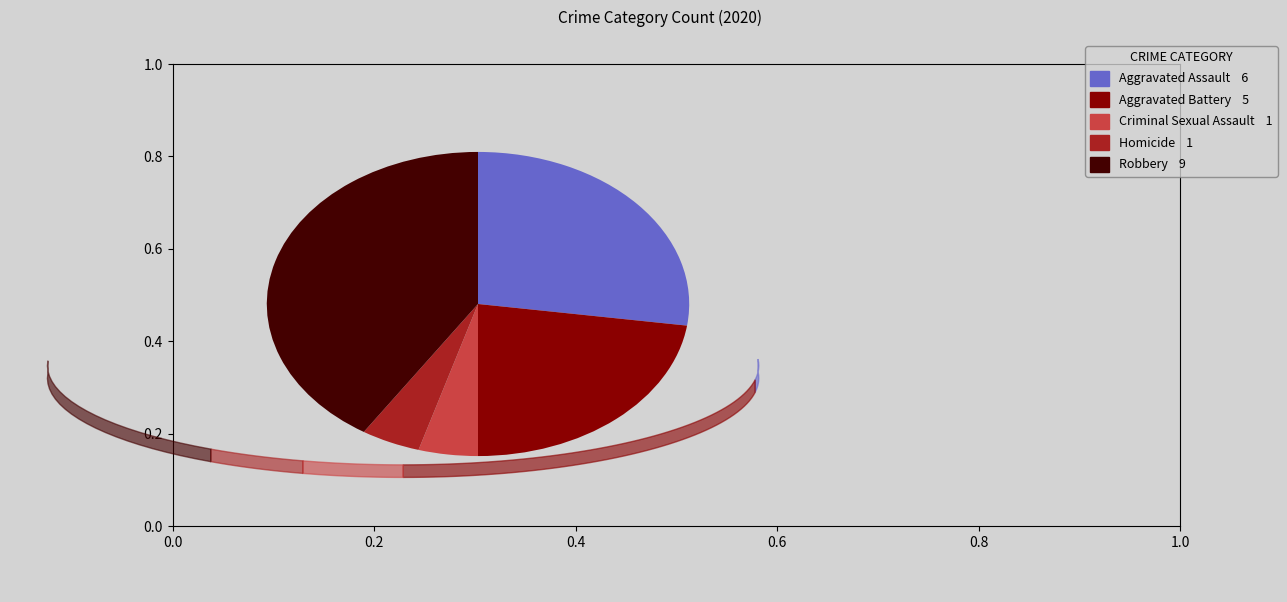

What is the largest slice in the pie chart?

Robbery